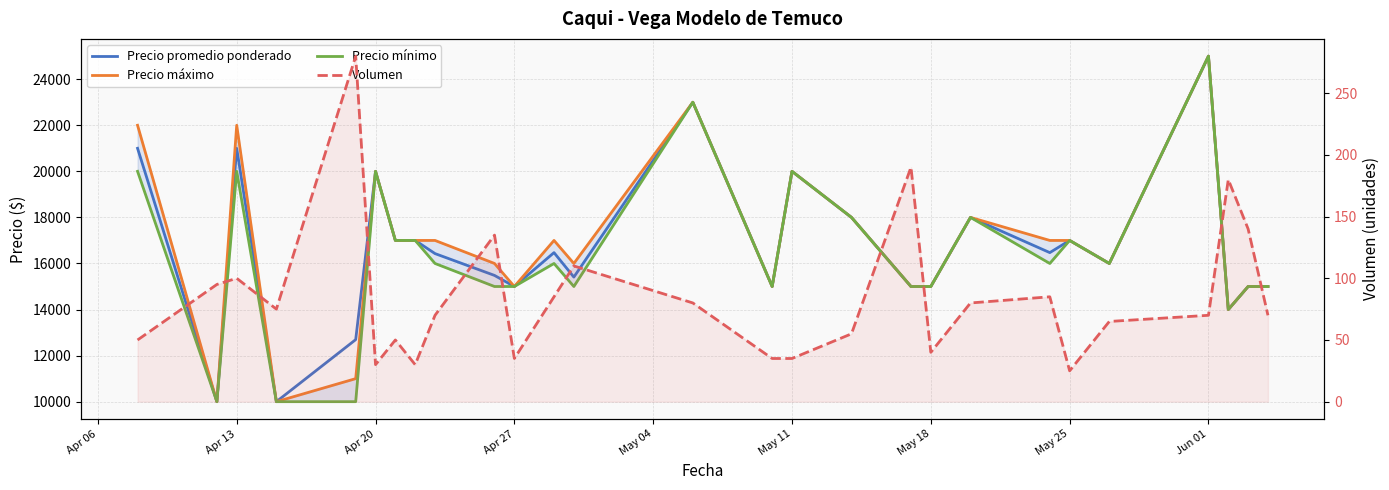

Which series has the largest total across all categories?

Precio máximo